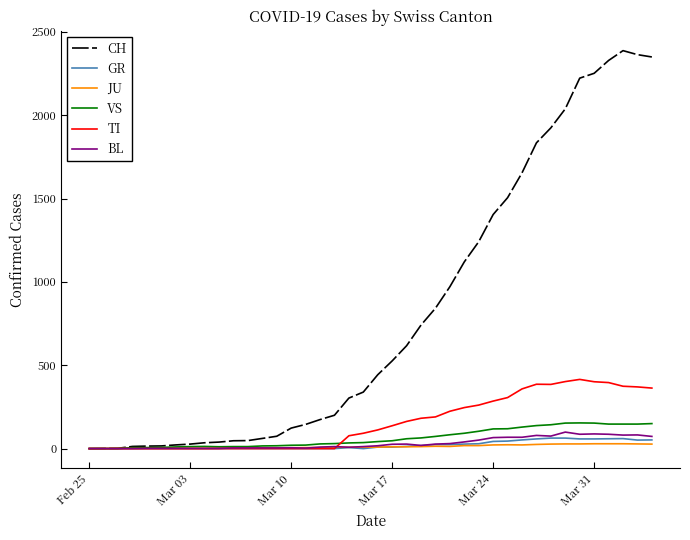

What are all the series names shown in the legend?

CH, GR, JU, VS, TI, BL